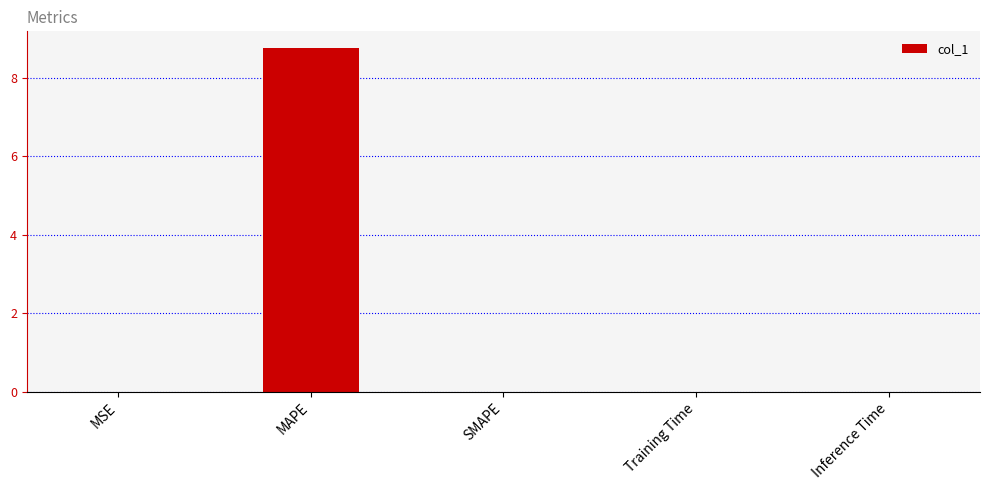

The value at MAPE is 8.7. True or false?

True